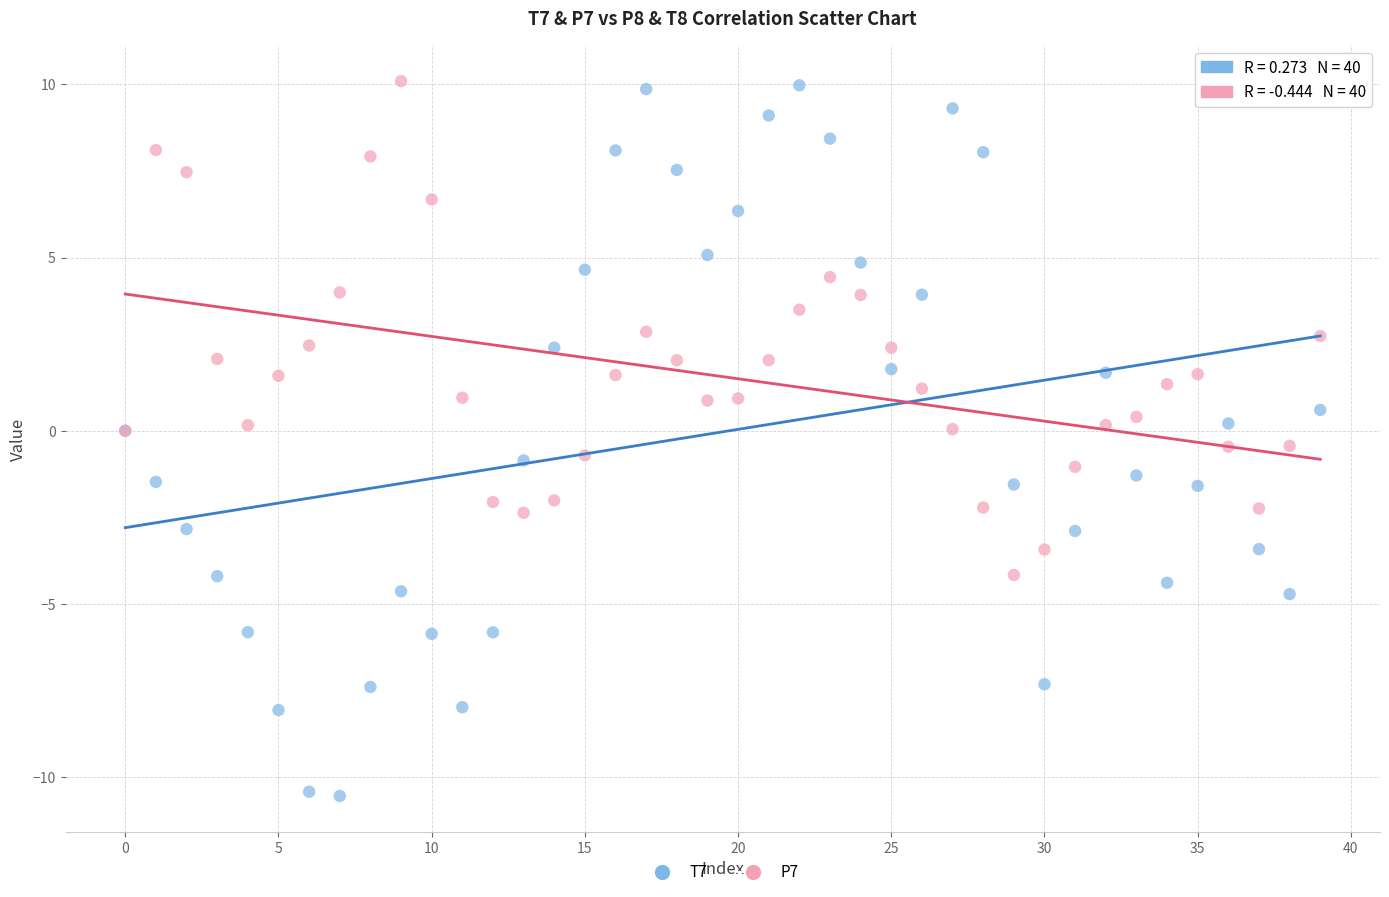

Which series contains the lowest Y value?

T7